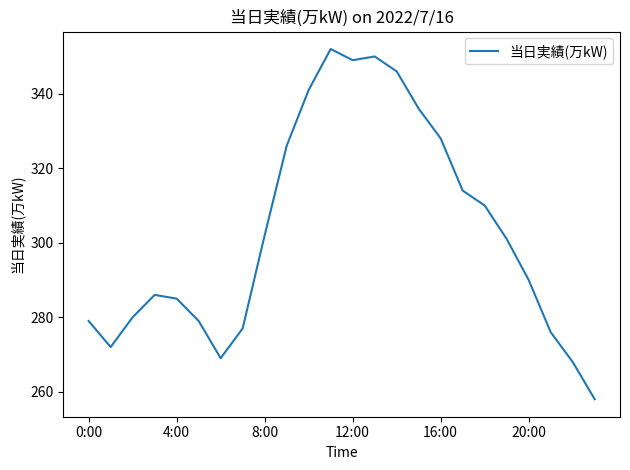

What is the sum of all values?

7274